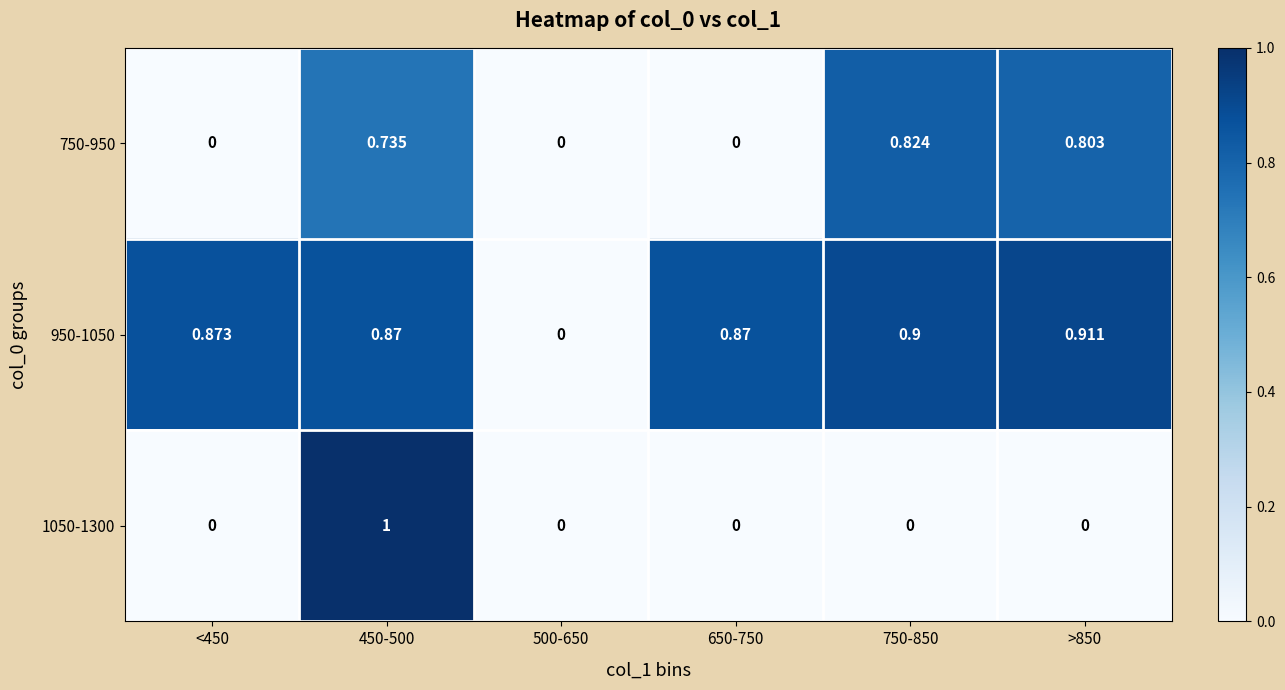

How many series are shown in this chart?

3